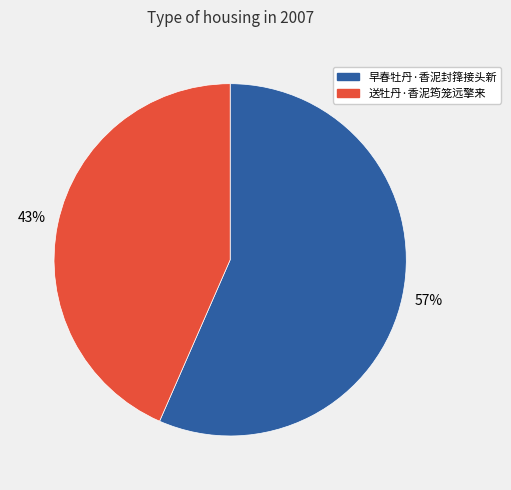

Do 早春牡丹·香泥封箨接头新 and 送牡丹·香泥筠笼远擎来 together represent more than half of the pie?

Yes